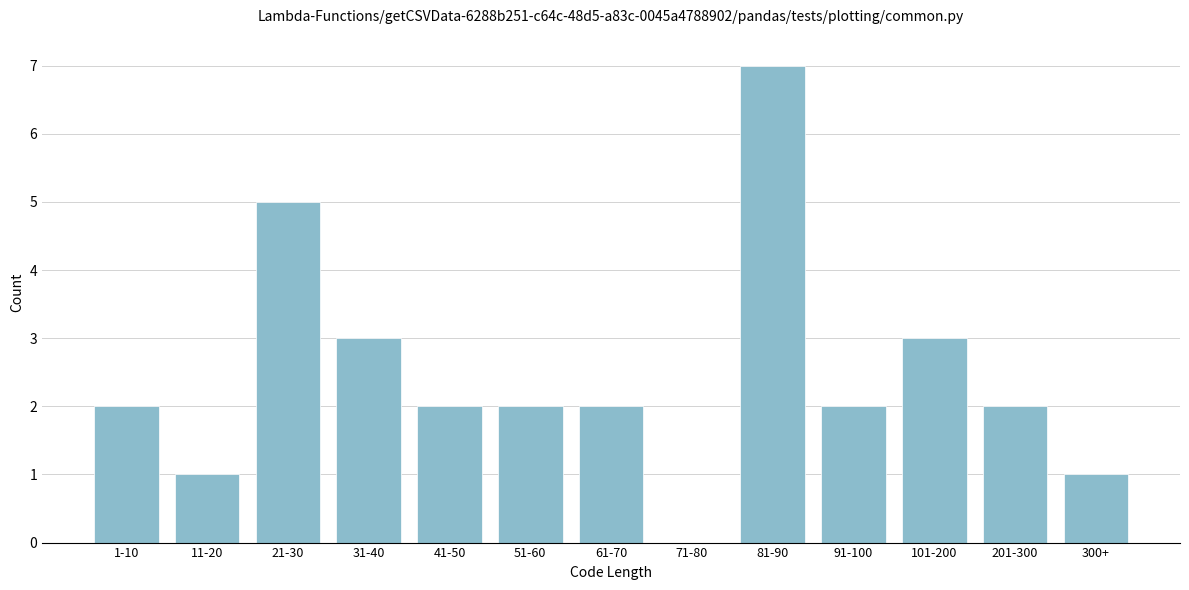

Reading left to right, list all the values displayed in this chart.

1-10=2	11-20=1	21-30=5	31-40=3	41-50=2	51-60=2	61-70=2	71-80=0	81-90=7	91-100=2	101-200=3	201-300=2	300+=1